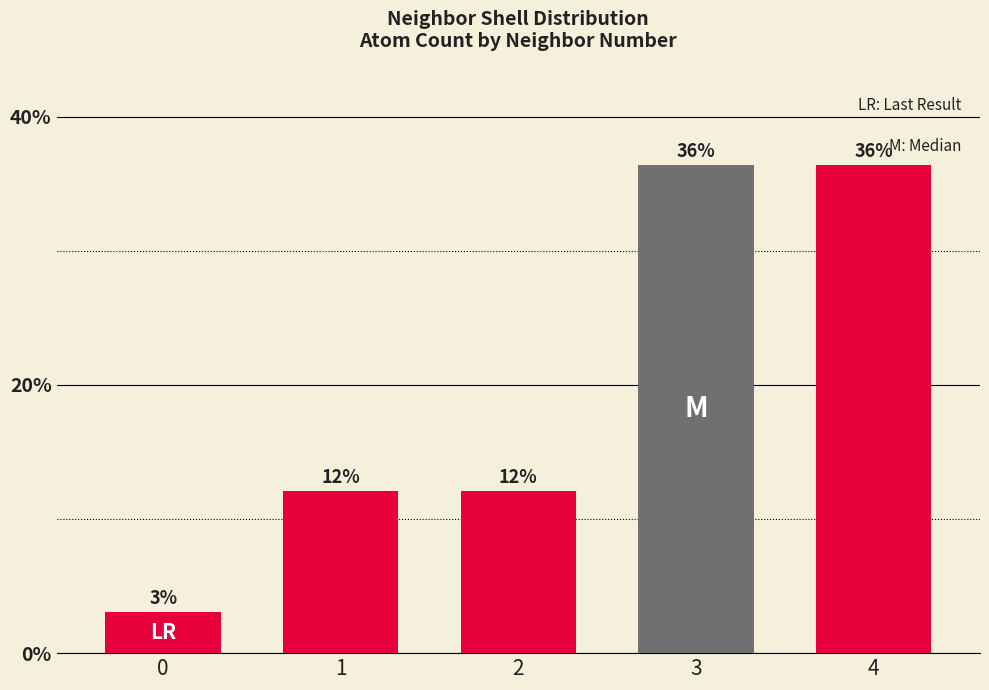

The chart shows a value of 1.6 at 0. True or false?

False